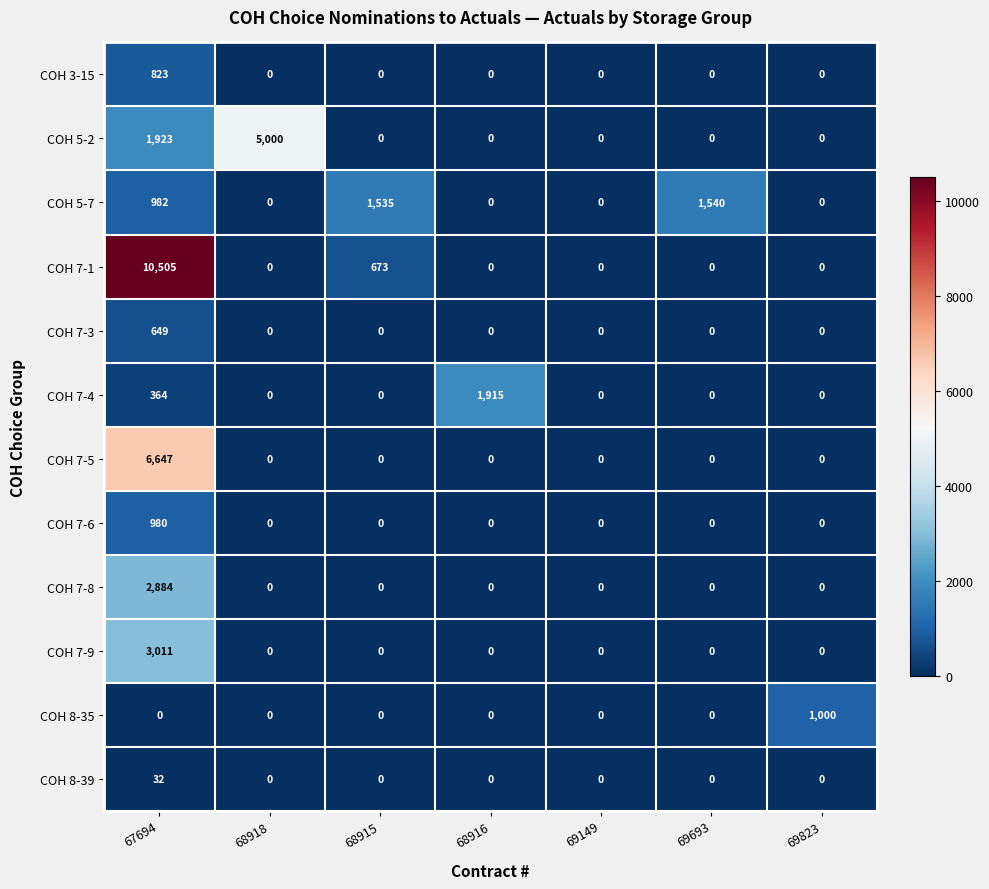

Which series has the largest range (max minus min)?

COH 7-1